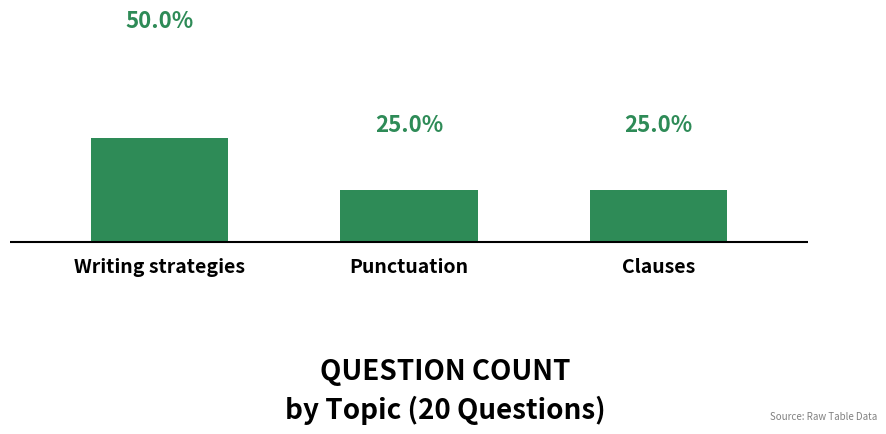

Are the bars horizontal?

No